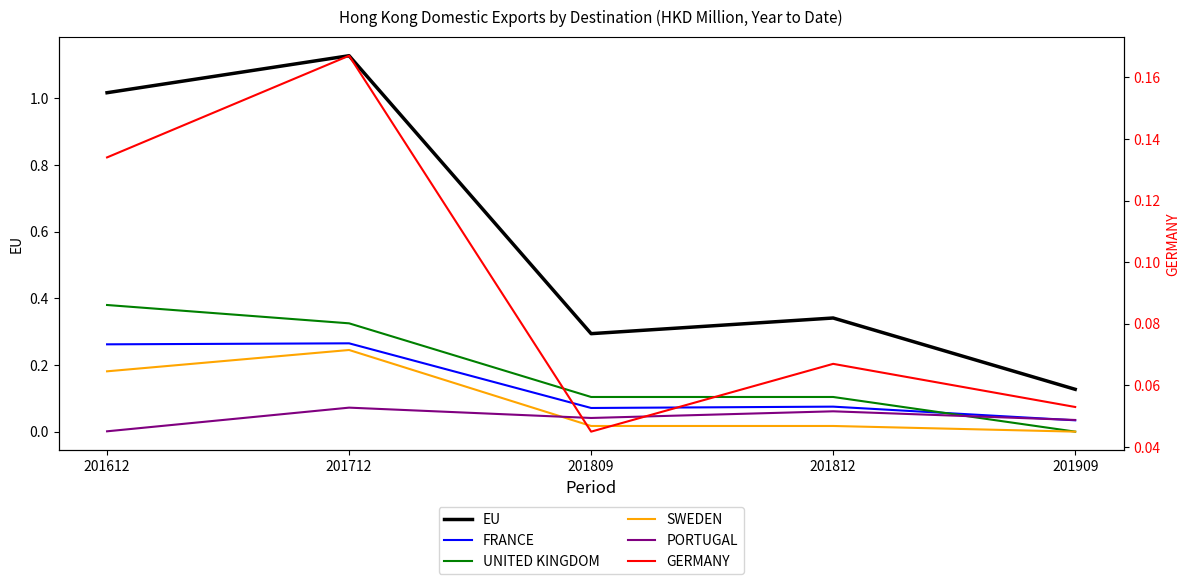

What is the difference between the second highest and second lowest values in the UNITED KINGDOM series?

0.2